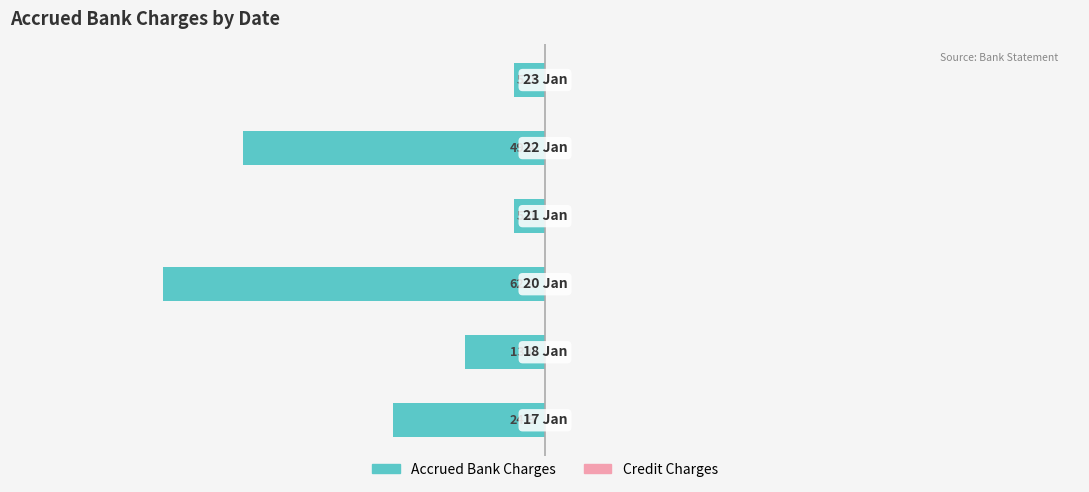

Does the chart contain any negative values?

Yes